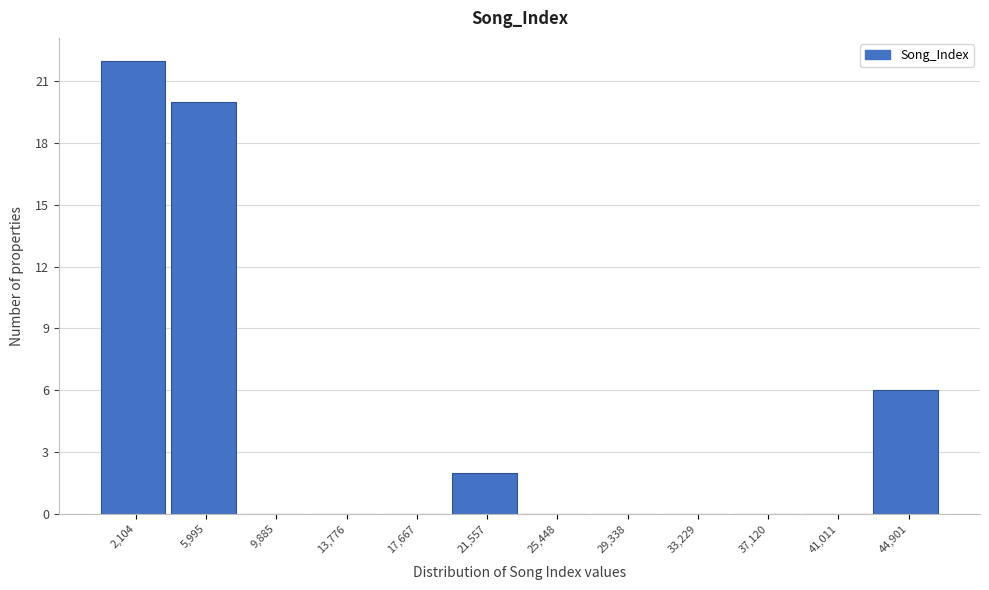

What is the height of the bar covering 0 to 4000 on the x-axis? Neither the bar edges nor the heights are printed on the chart, so give them approximately, as read against the axes.

22